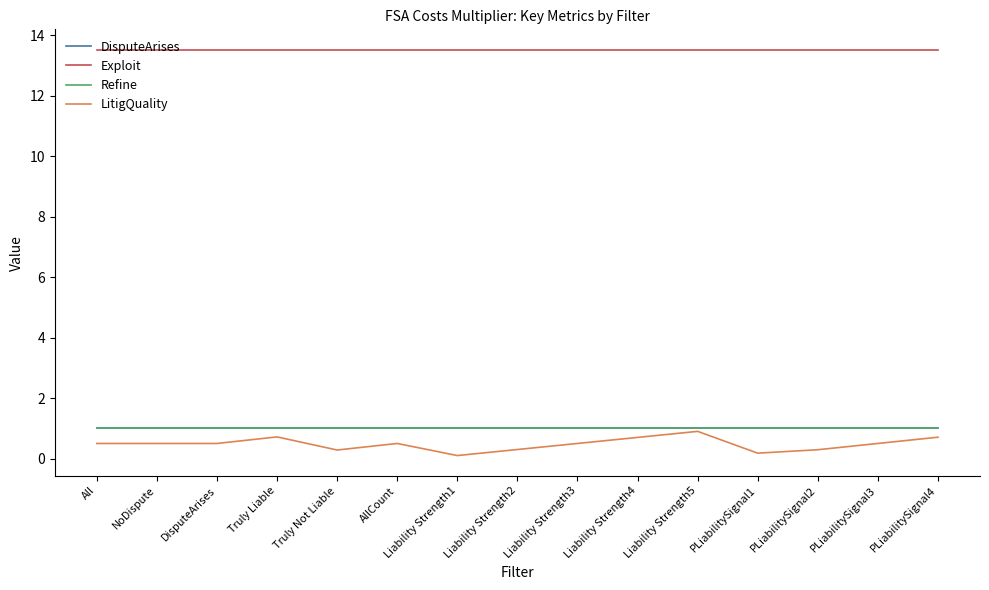

Which series has the largest total across all categories?

Exploit